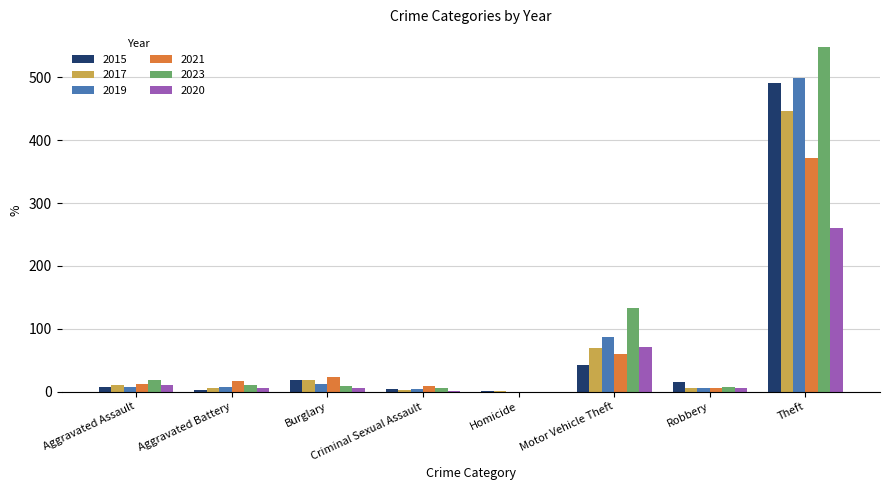

The value of 2021 at Aggravated Battery is 17. True or false?

True